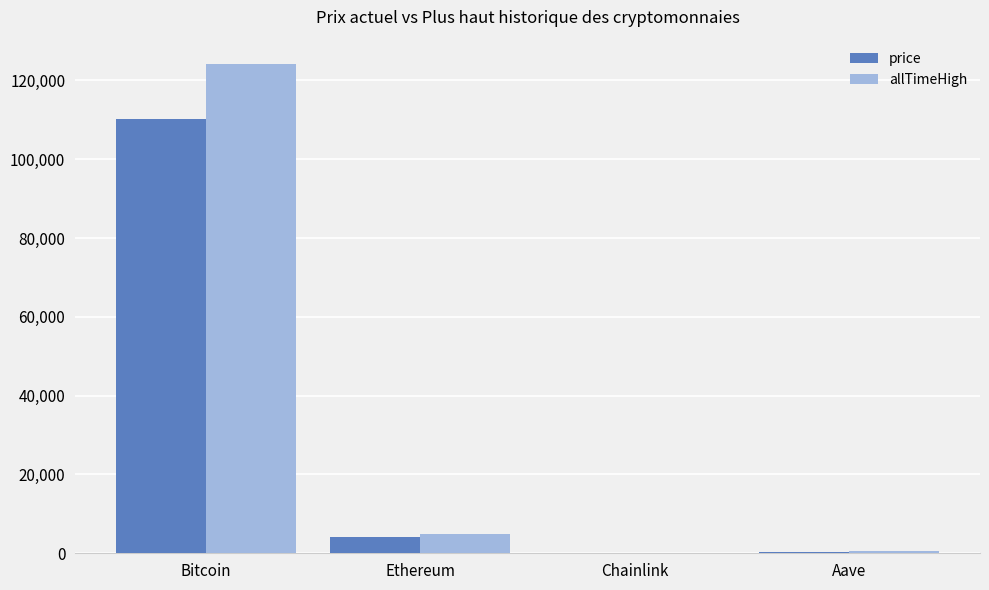

Which series has the largest total across all categories?

allTimeHigh